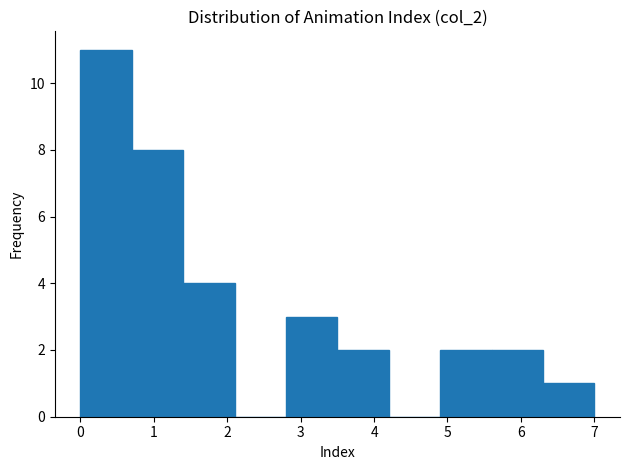

Reading left to right, list every bar in this chart as the range it spans on the x-axis followed by its height. The values are not printed on the chart, so give them approximately, as read against the axis.

0.0 to 0.7: 11
0.7 to 1.4: 8
1.4 to 2.1: 4
2.1 to 2.8: 0
2.8 to 3.5: 3
3.5 to 4.2: 2
4.2 to 4.9: 0
4.9 to 5.6: 2
5.6 to 6.3: 2
6.3 to 7.0: 1